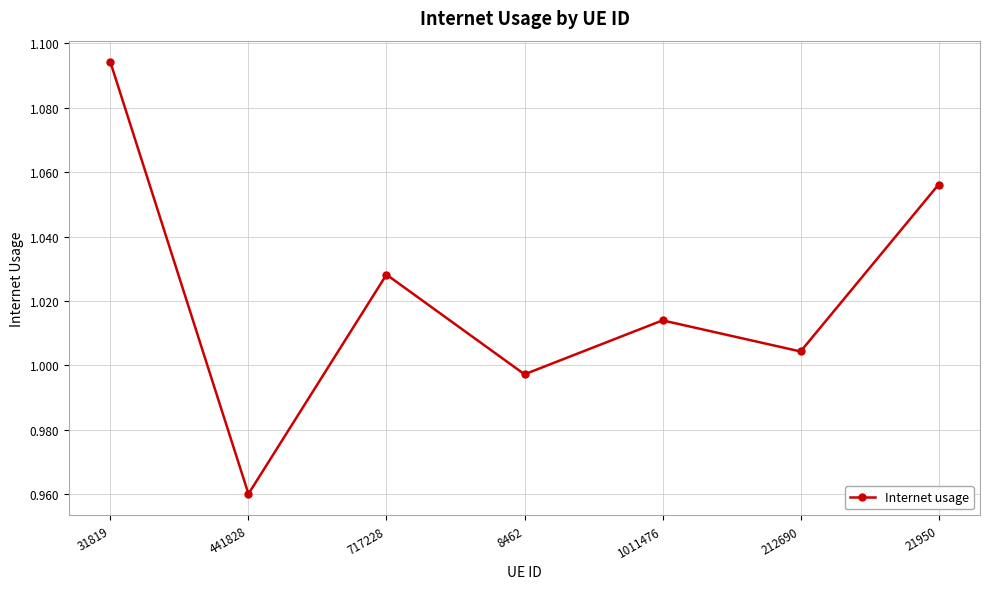

At which label does the data first exceed 1?

31819